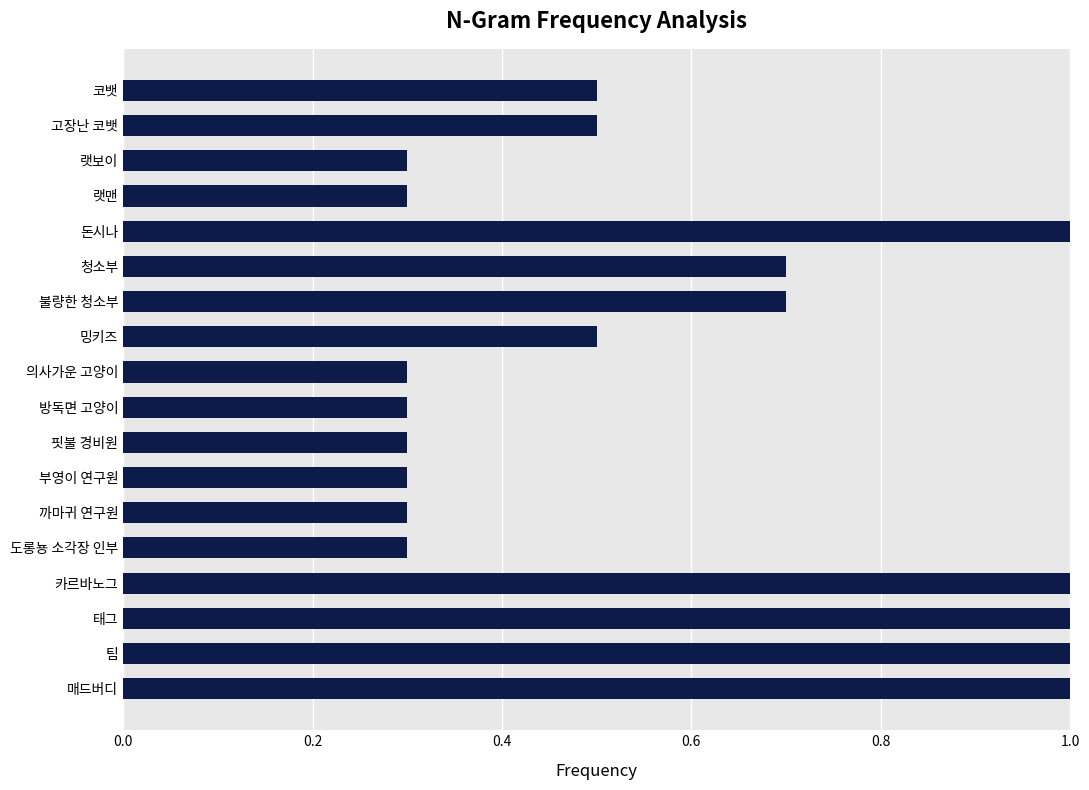

What is the greatest value displayed?

1.0